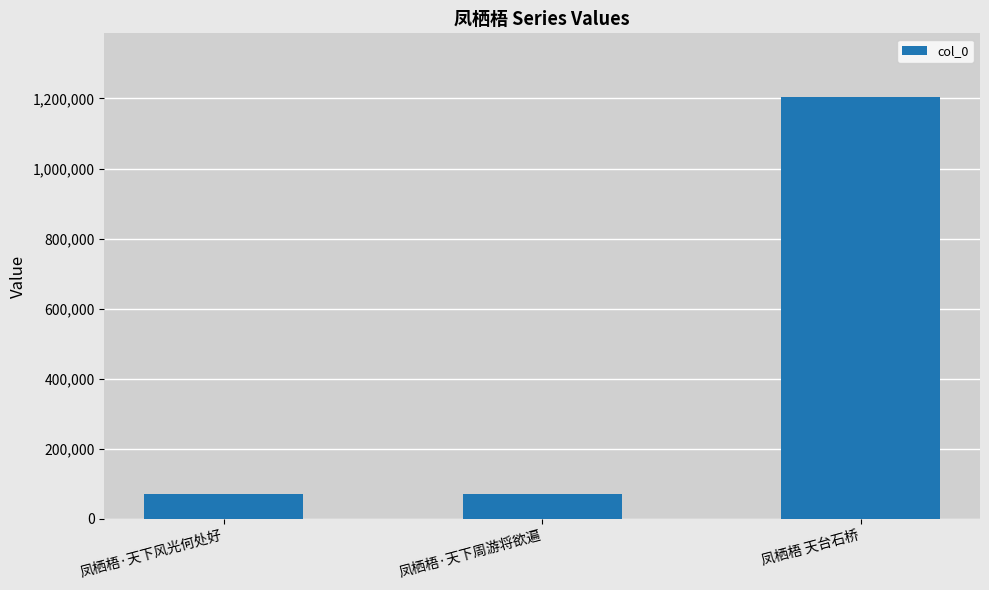

At which label is the value closest to 638249?

凤栖梧·天下风光何处好